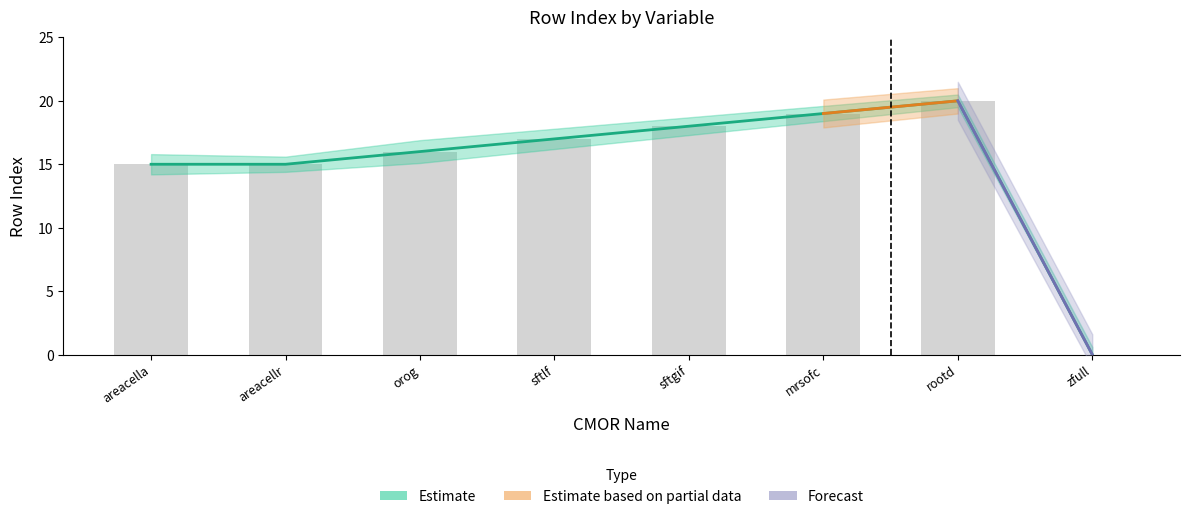

What is the label of the 1st bar from the right?

zfull